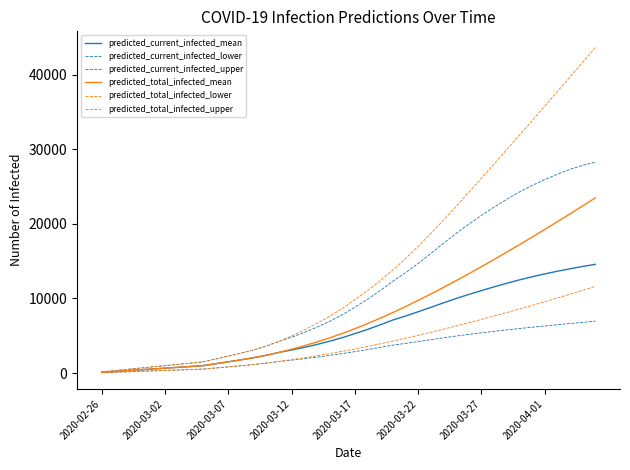

What is the label of the 7th point from the left?

2020-03-27